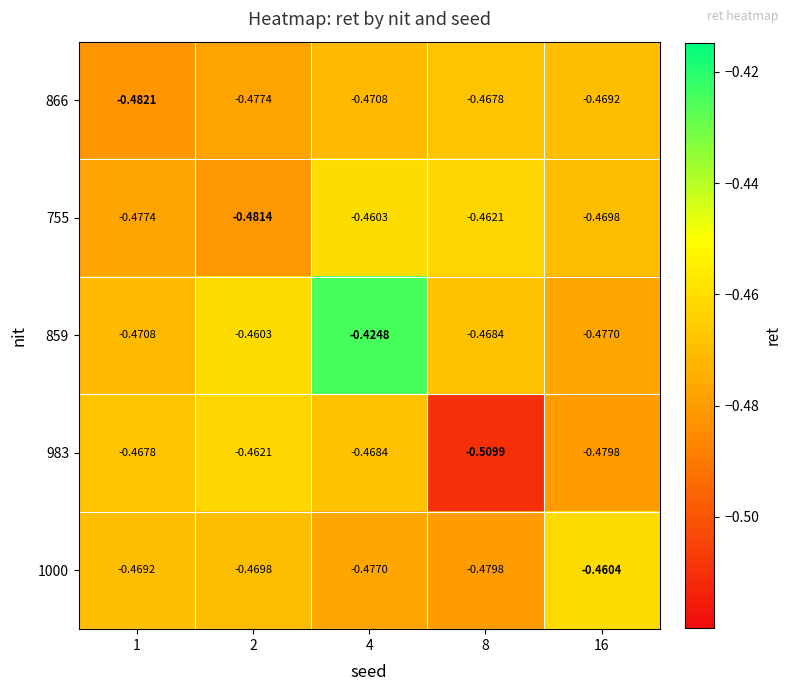

Is the value of 859 at 4 greater than the value of 866 at 4?

Yes